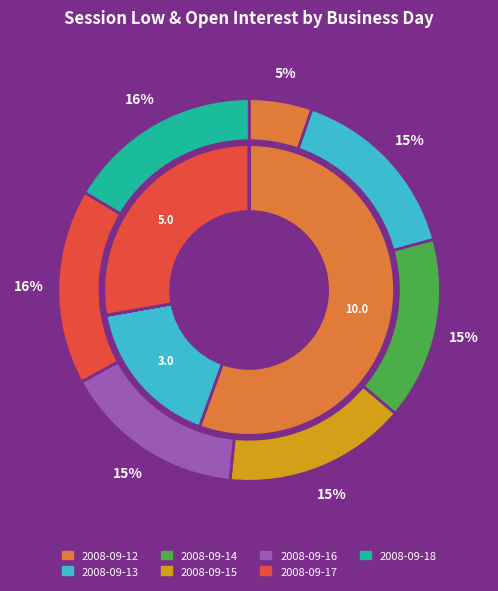

How many slices are in this pie chart?

7